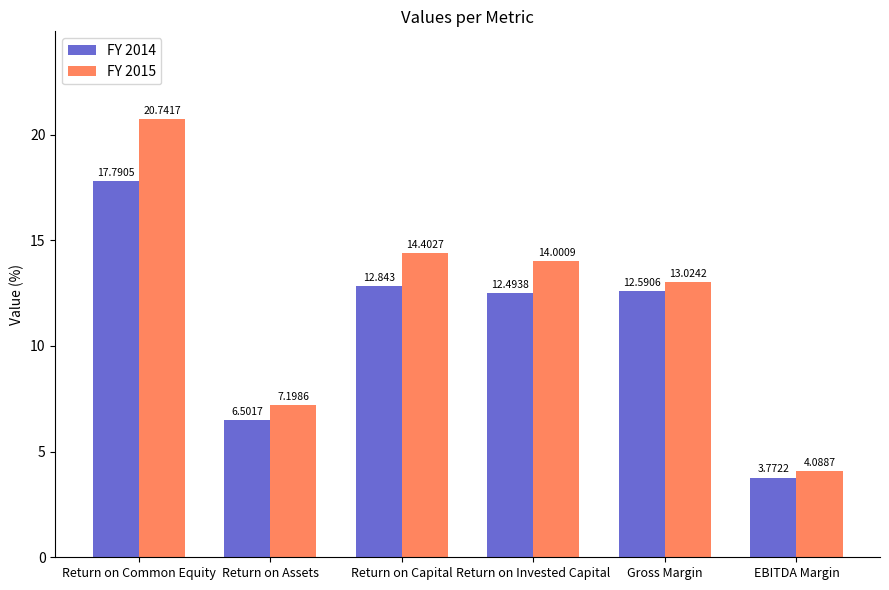

What is the sum of the FY 2015 values at Return on Assets and EBITDA Margin?

11.3